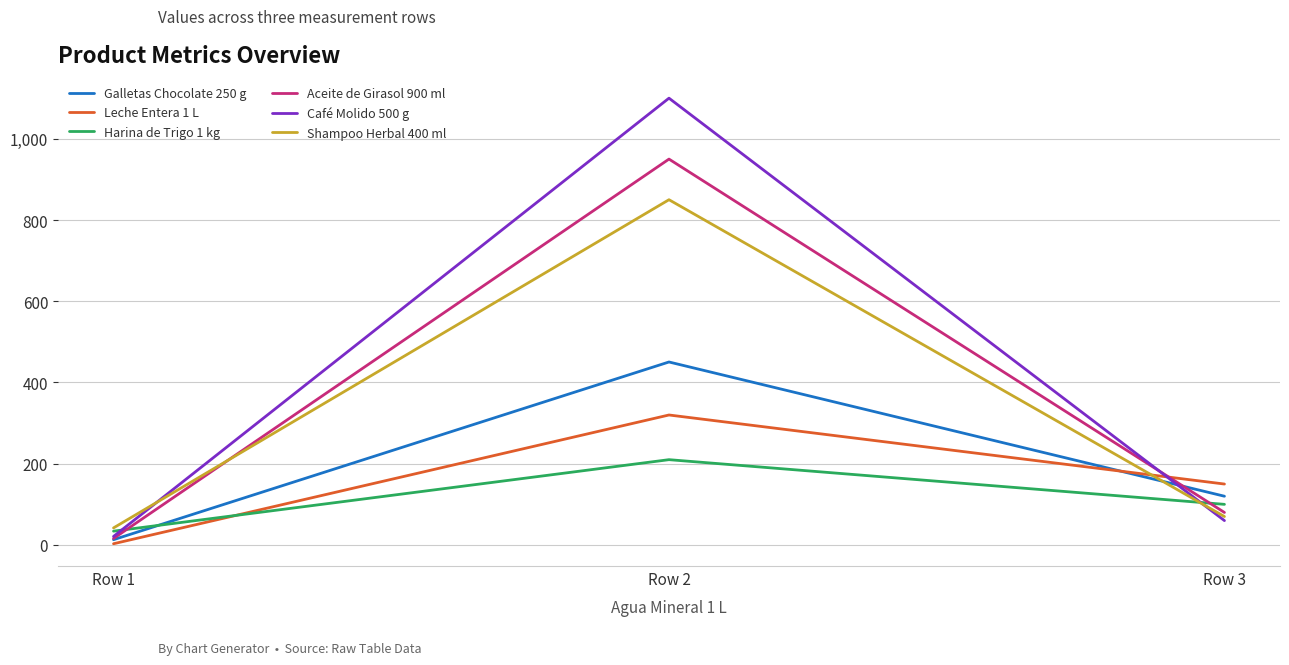

What are all the series names shown in the legend?

Galletas Chocolate 250 g, Leche Entera 1 L, Harina de Trigo 1 kg, Aceite de Girasol 900 ml, Café Molido 500 g, Shampoo Herbal 400 ml